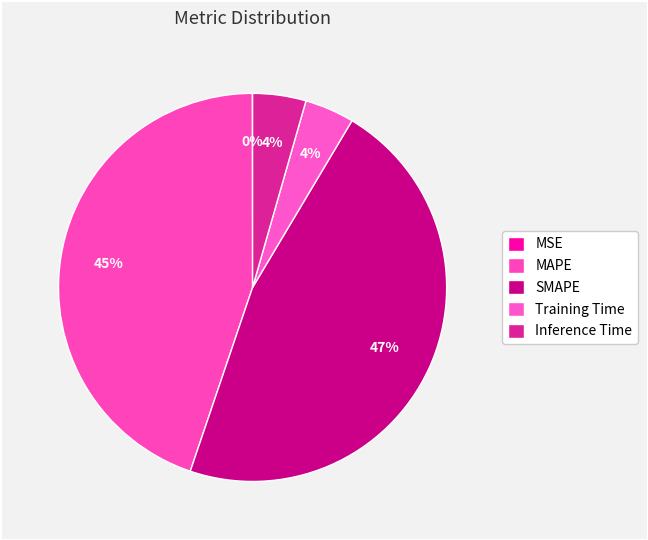

The MAPE slice represents 55% of the pie. True or false?

False